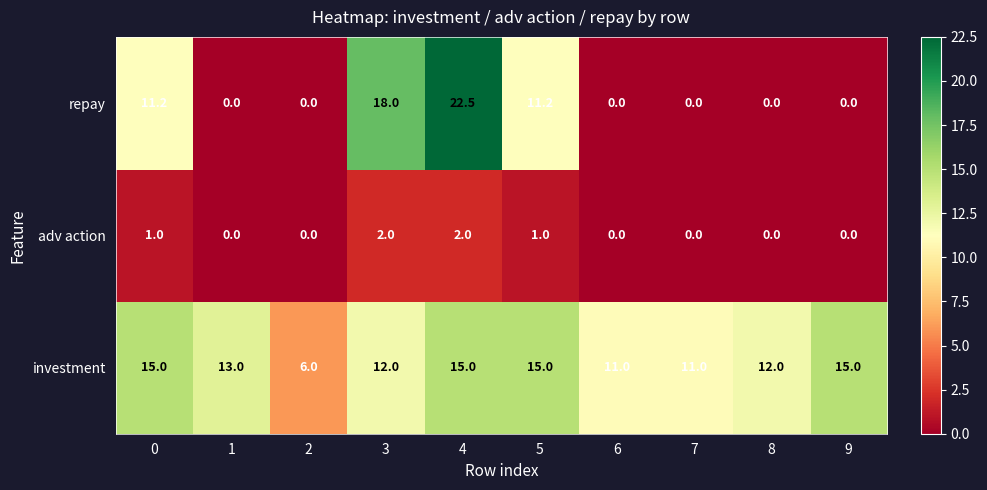

List the series in order of their peak value, highest first.

repay, investment, adv action